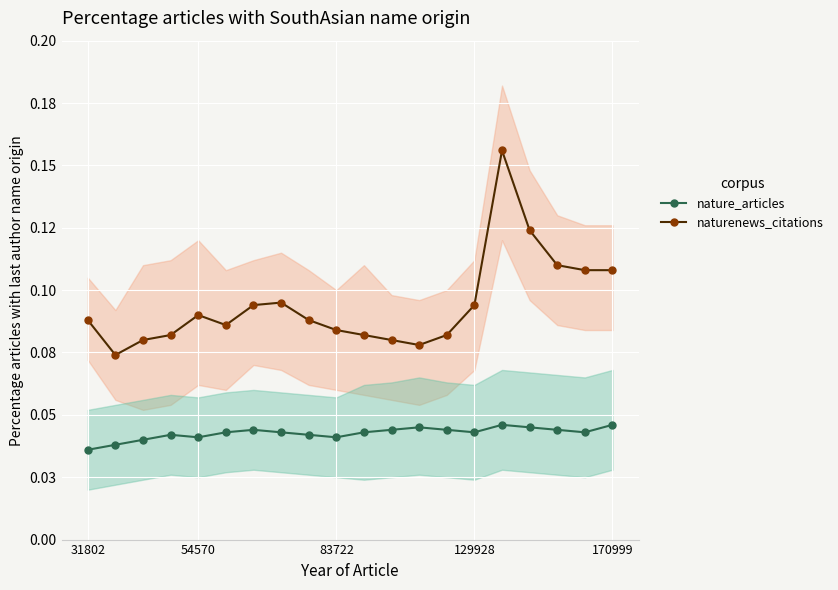

What is the sum of all nature_articles values?

0.9